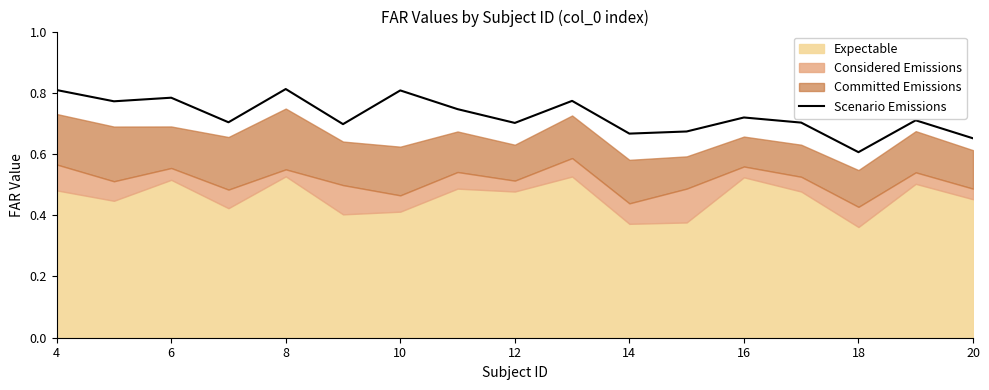

At which label is Scenario Emissions closest to 0?

18